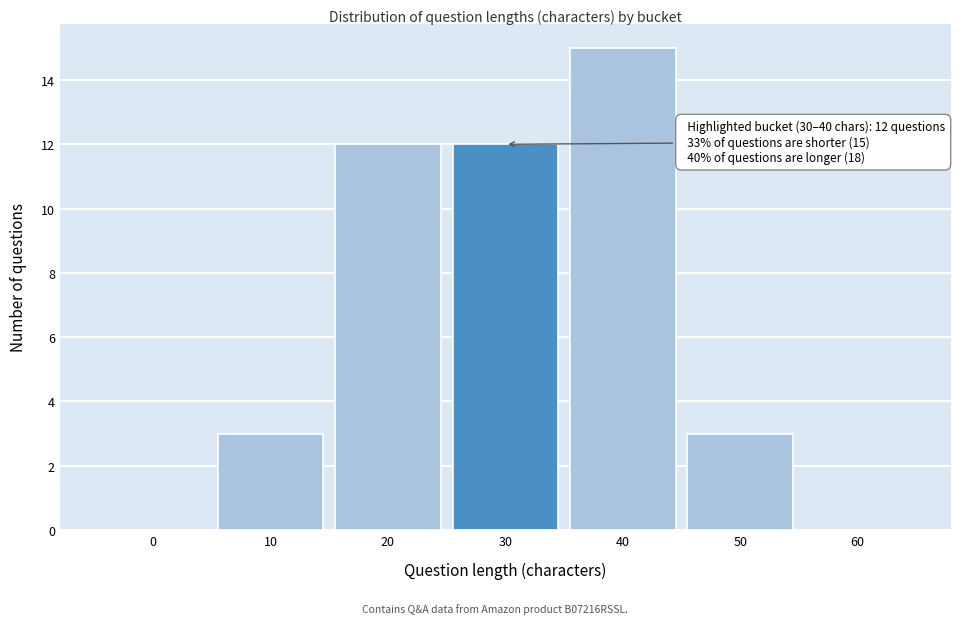

Reading left to right, list all the values displayed in this chart.

0=0	10=3	20=12	30=12	40=15	50=3	60=0